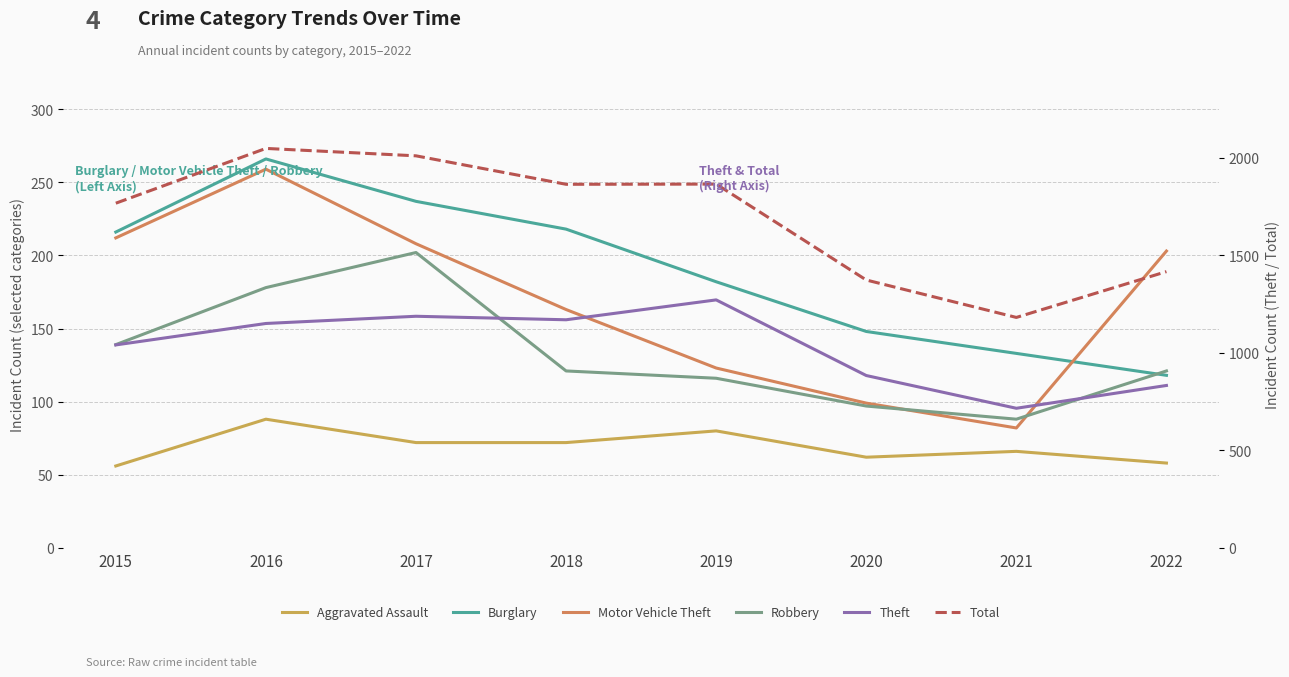

What are all the series names shown in the legend?

Aggravated Assault, Burglary, Motor Vehicle Theft, Robbery, Theft, Total